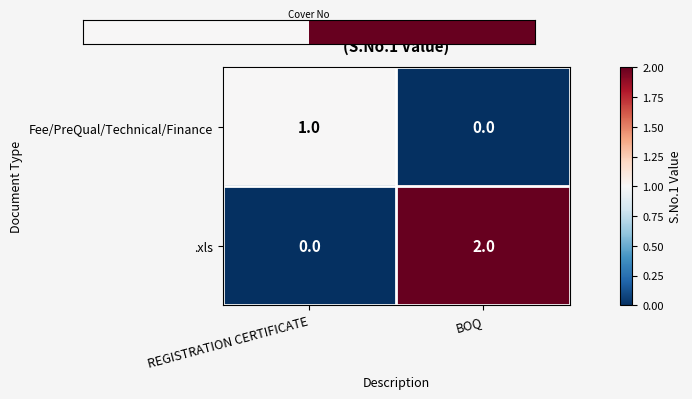

Rank the series at BOQ from highest to lowest value.

.xls, Fee/PreQual/Technical/Finance